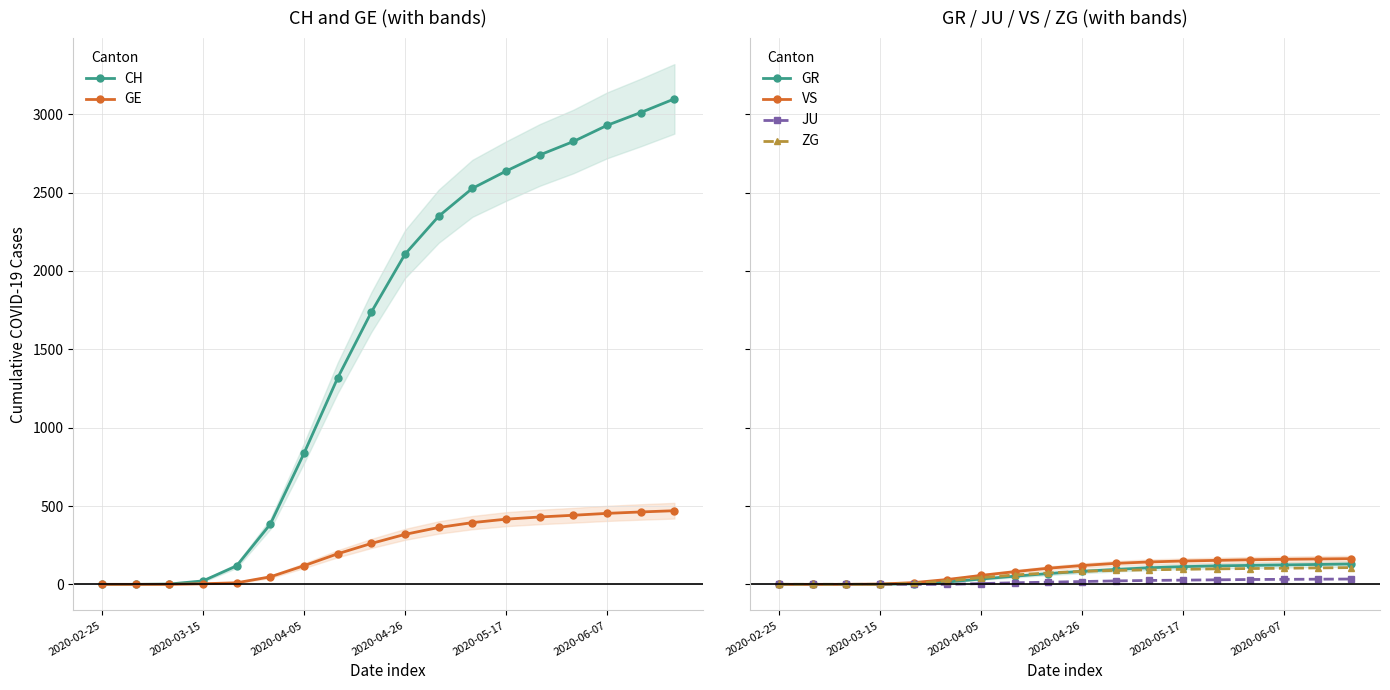

What is the maximum value for CH?

3098